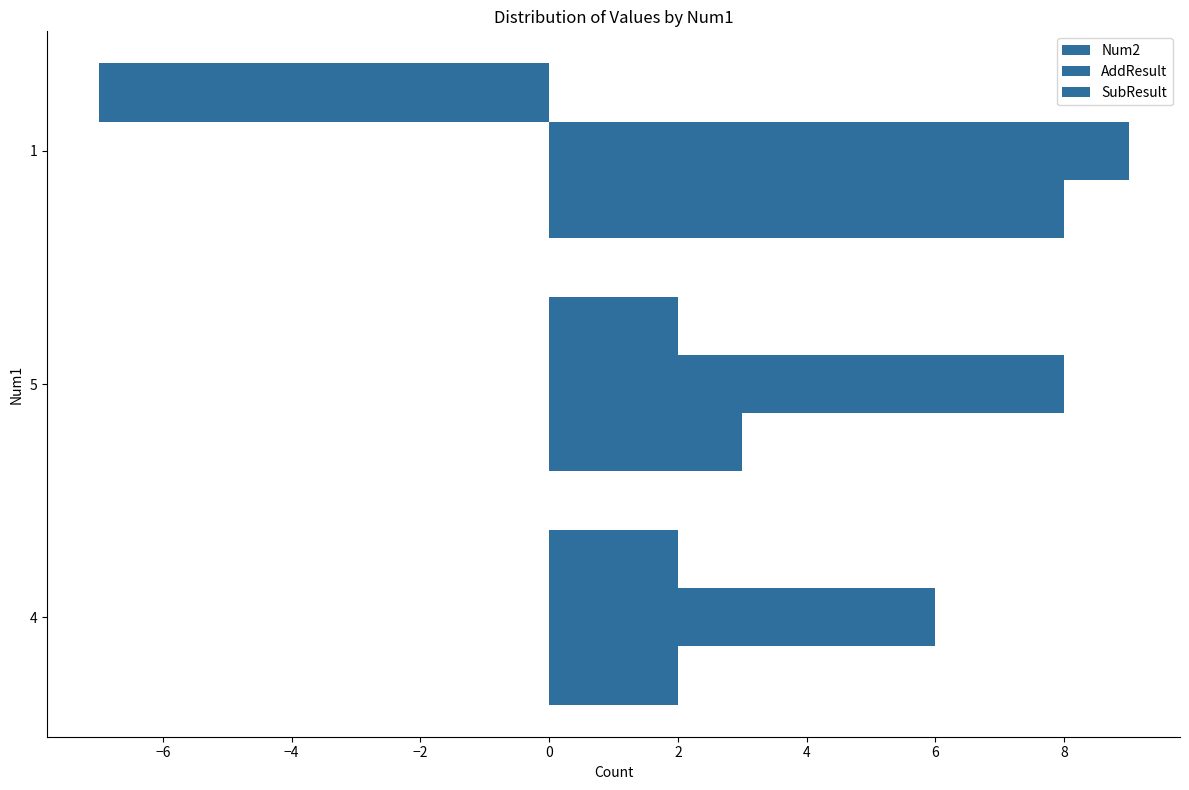

How many data points does each series have?

3